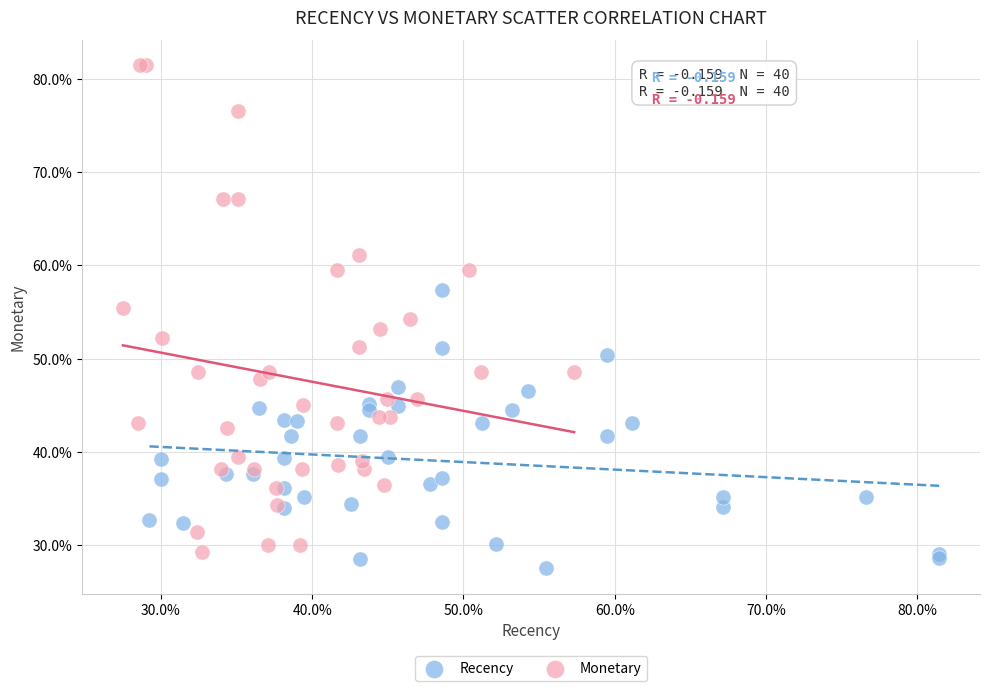

Which series contains the lowest Y value?

Recency